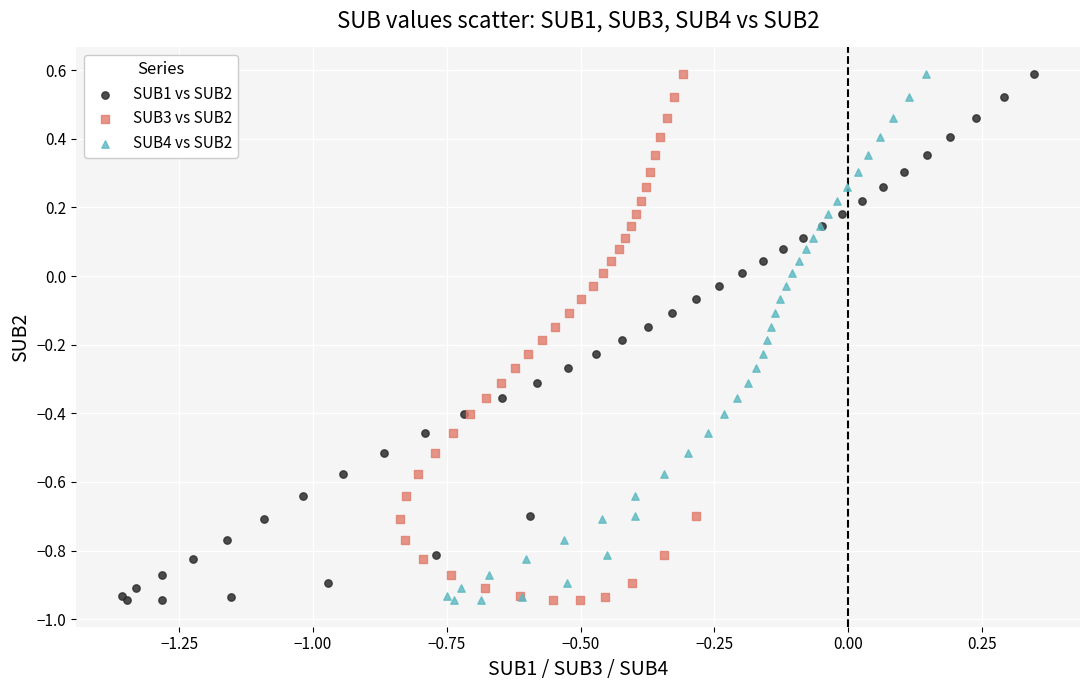

What are all the series names shown in the legend?

SUB1 vs SUB2, SUB3 vs SUB2, SUB4 vs SUB2